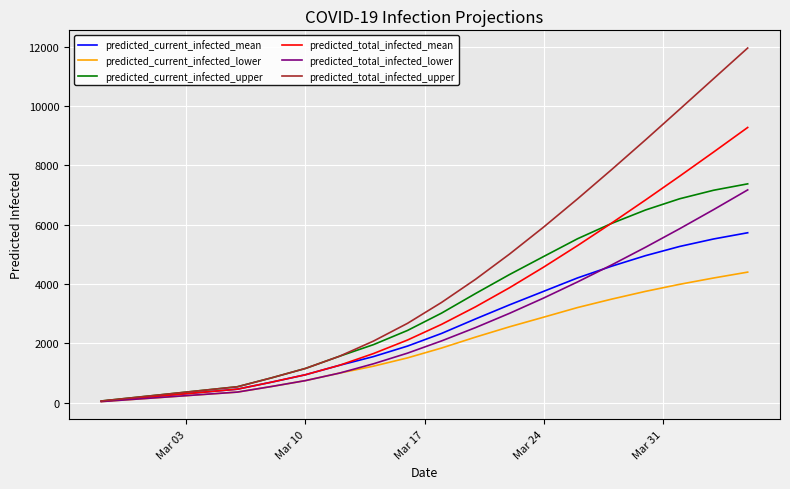

What is the greatest value displayed?

11961